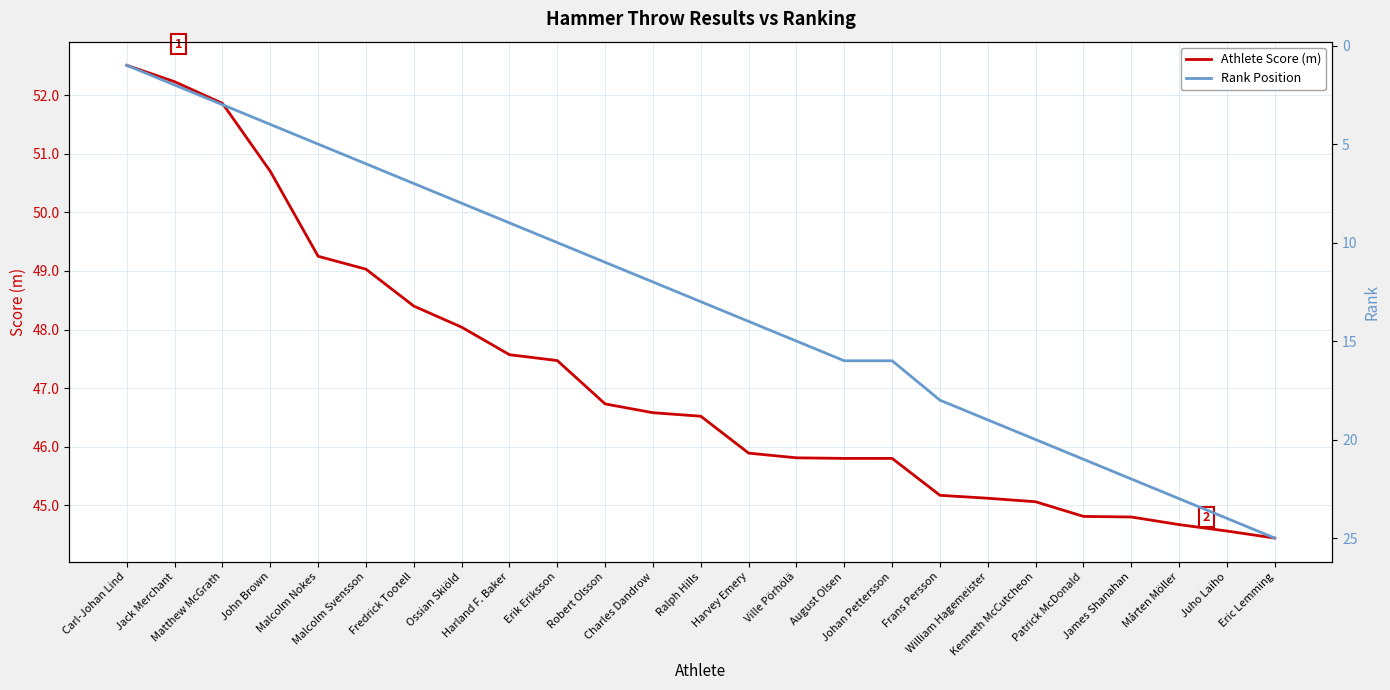

Does the chart have visible grid lines?

Yes